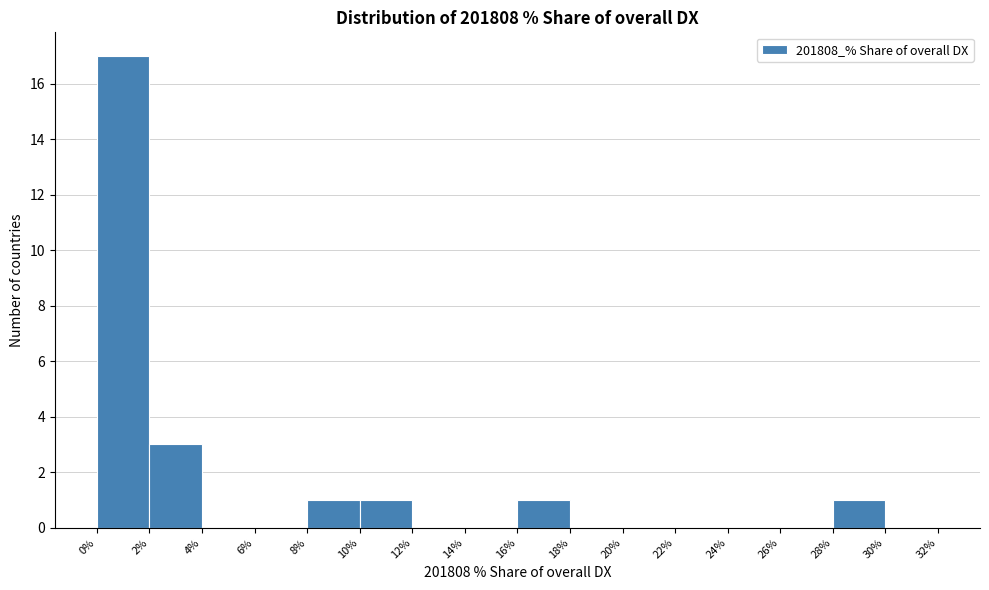

Reading left to right, transcribe this chart: for each bar, give the range it covers on the x-axis and its height. The values are not printed on the chart, so give them approximately, as read against the axis.

0% to 2%: 17
2% to 4%: 3
4% to 6%: 0
6% to 8%: 0
8% to 10%: 1
10% to 12%: 1
12% to 14%: 0
14% to 16%: 0
16% to 18%: 1
18% to 20%: 0
20% to 22%: 0
22% to 24%: 0
24% to 26%: 0
26% to 28%: 0
28% to 30%: 1
30% to 32%: 0